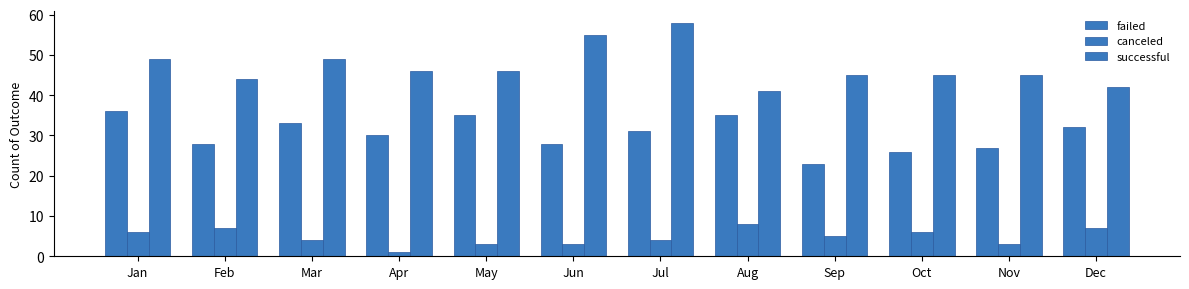

How many bars are there in each group?

3